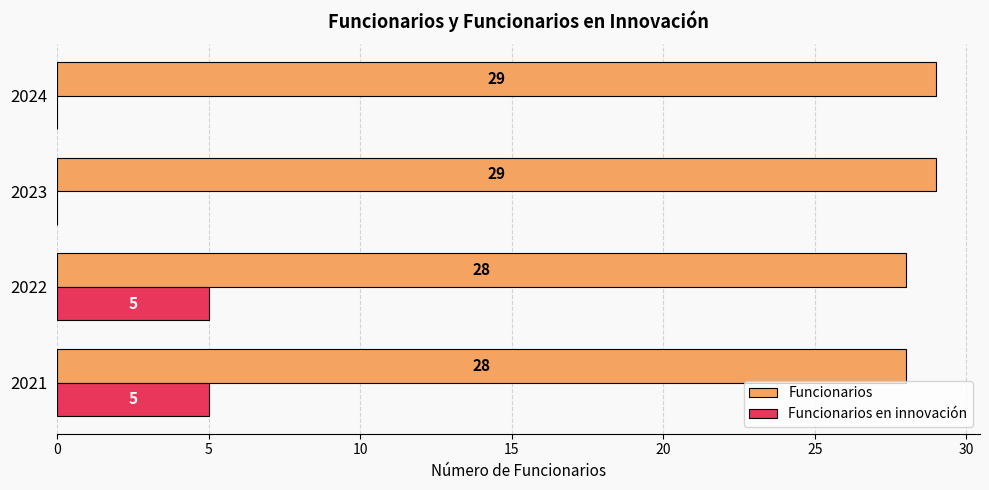

What are all the series names shown in the legend?

Funcionarios, Funcionarios en innovación